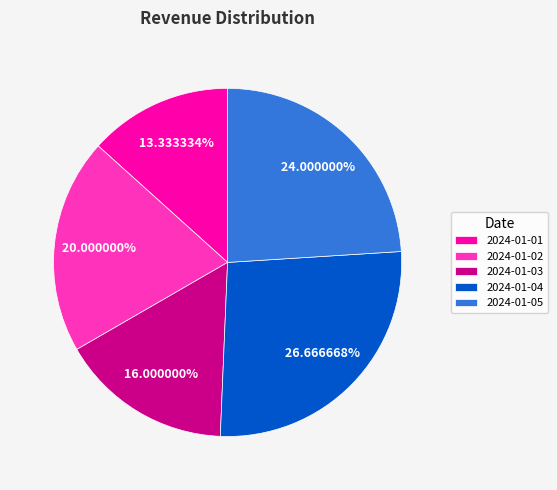

Approximately how many times larger is the value at 2024-01-01 compared to 2024-01-05?

0.6